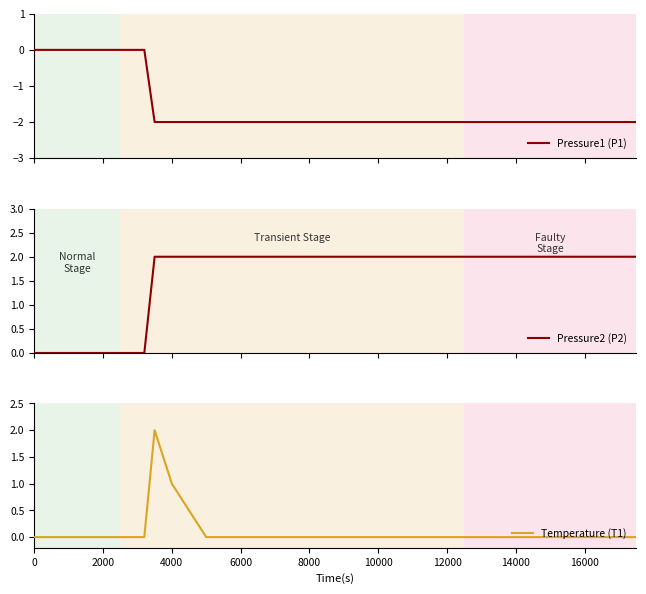

Is it true that Temperature (T1) equals 0 at 14000?

True